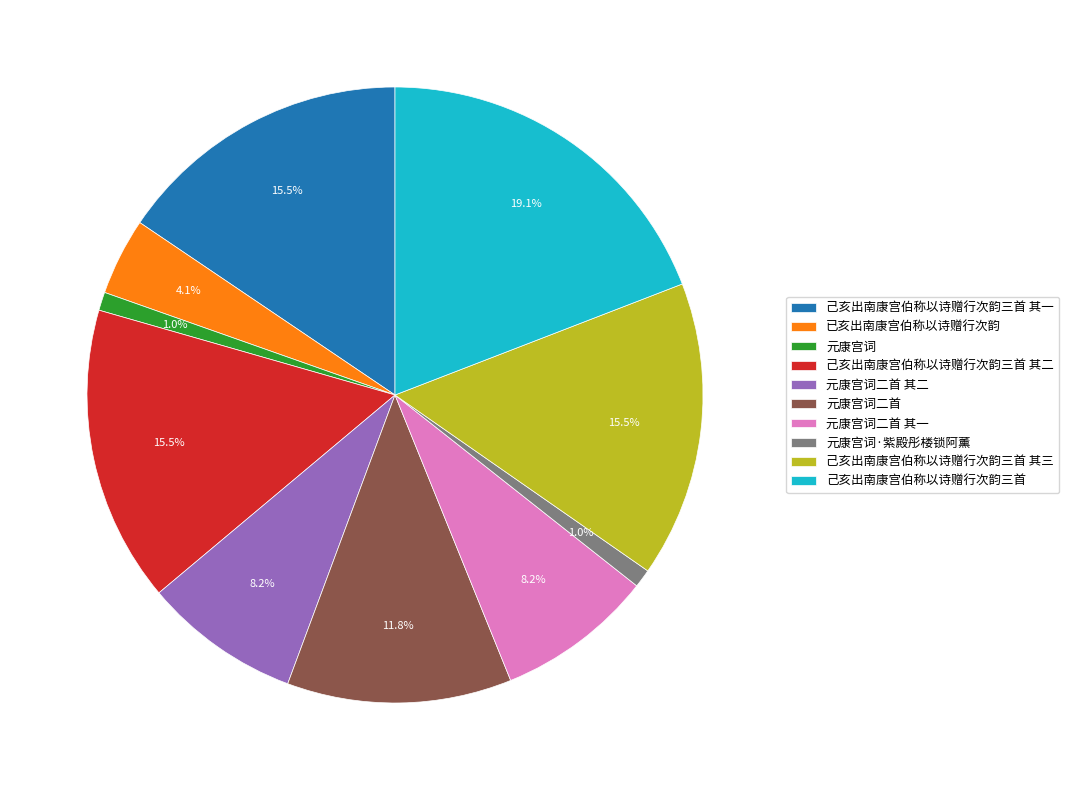

To the nearest percent, what is the combined percentage of 己亥出南康宫伯称以诗赠行次韵三首 其二 and 元康宫词二首 其二?

24%